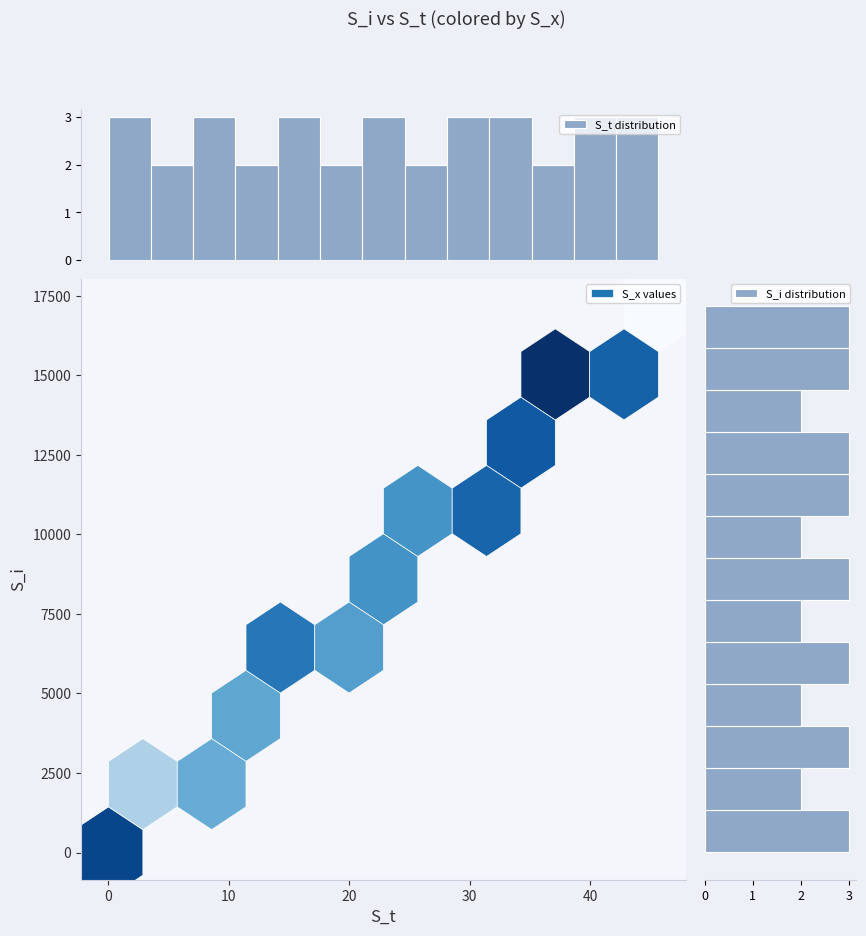

Is it true that the value at 5000 is 3?

False